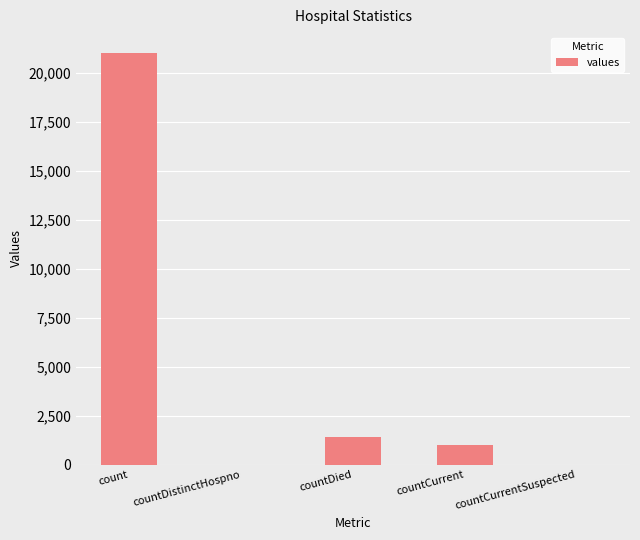

What is the sum of the values at count and countCurrentSuspected?

21050